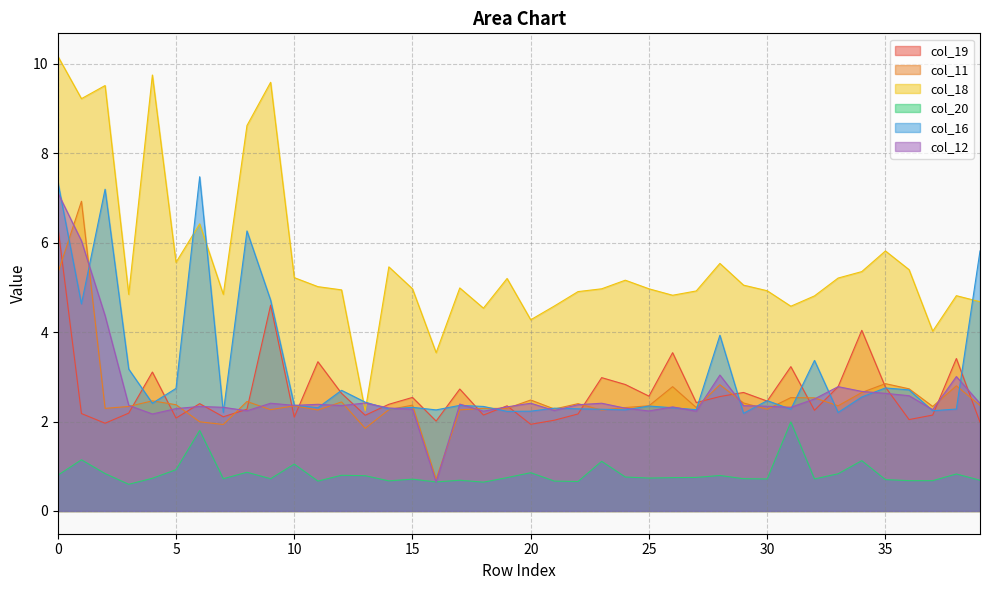

Is the value of col_19 at 16 greater than the value of col_20 at 7?

Yes